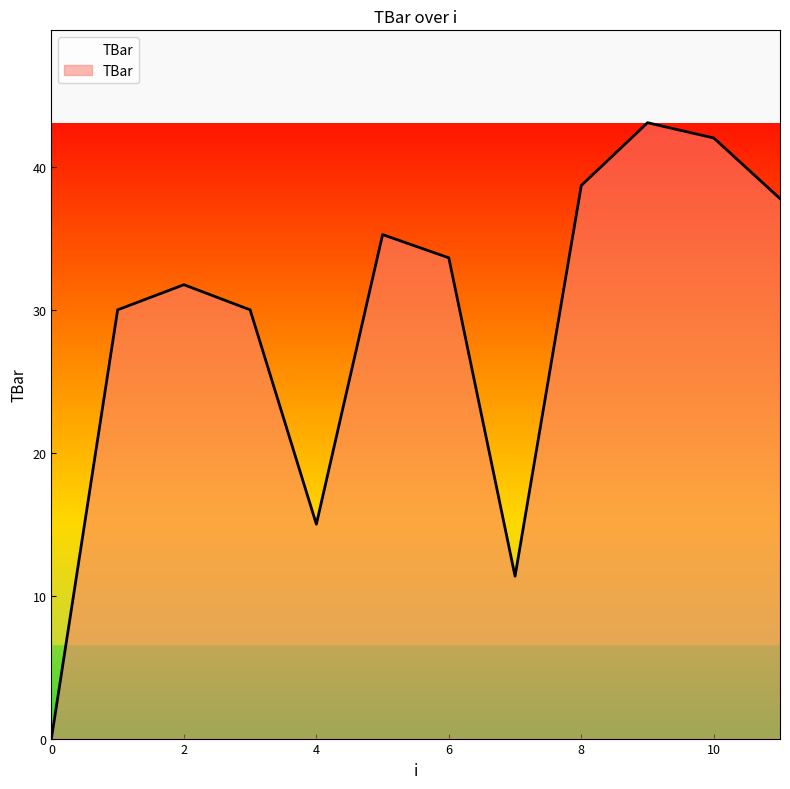

What is the average value?

29.1